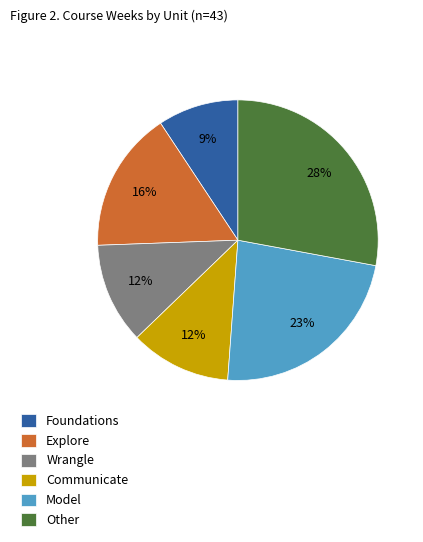

To the nearest percent, what portion does Explore represent?

16%